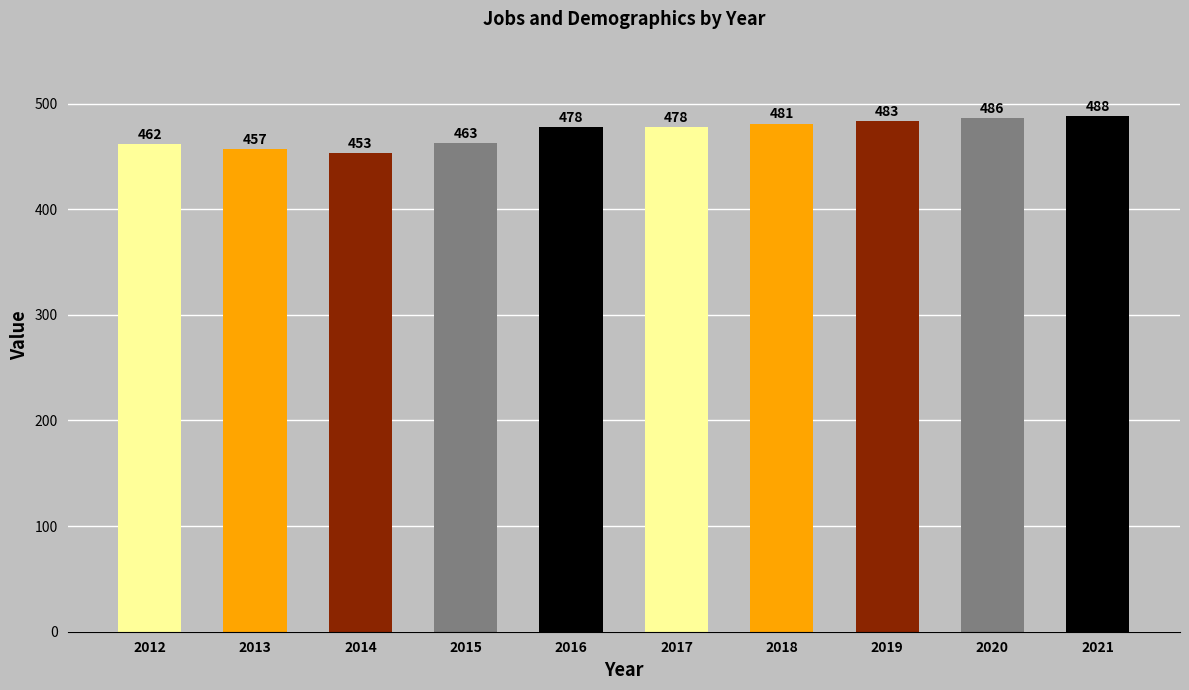

What is the sum of all values?

4729